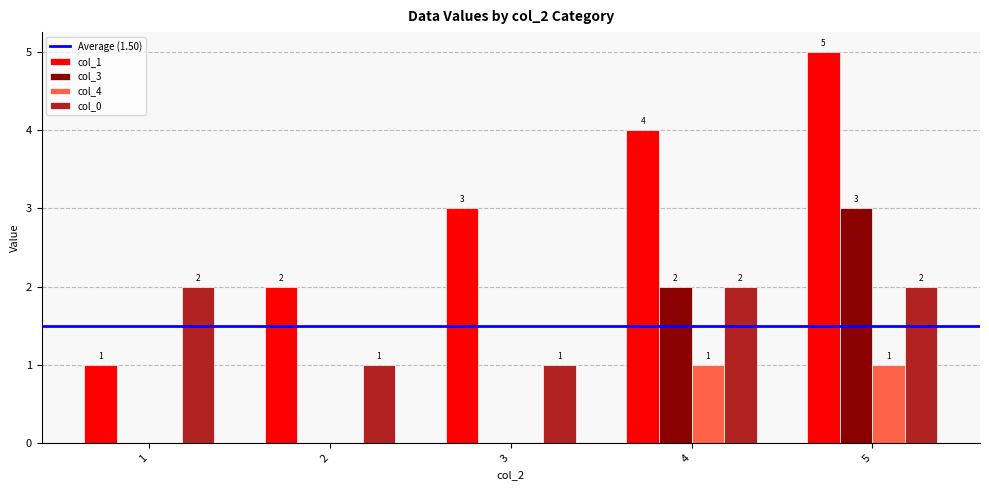

Does the chart contain stacked bars?

No